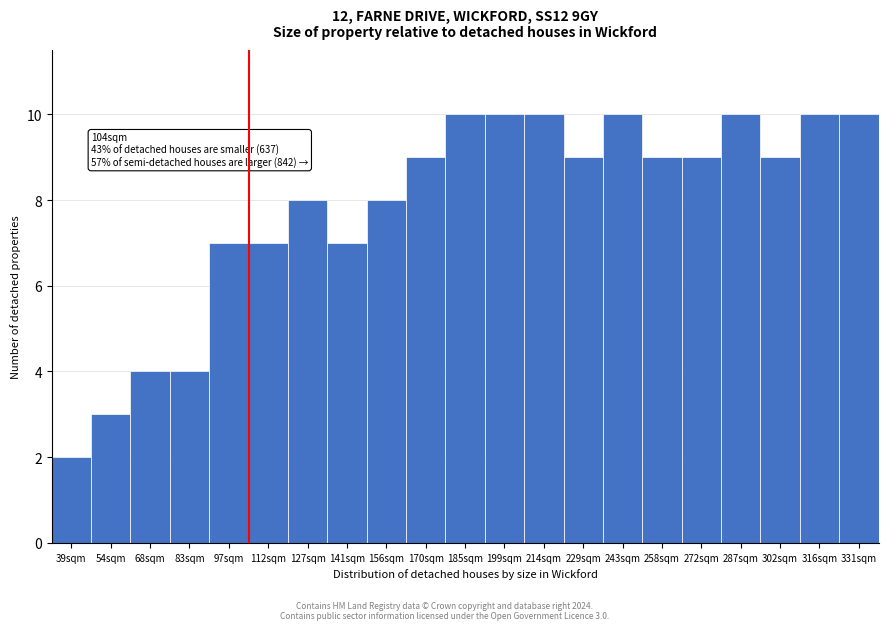

Reading right to left, extract all data points from this chart.

10	10	9	10	9	9	10	9	10	10	10	9	8	7	8	7	7	4	4	3	2